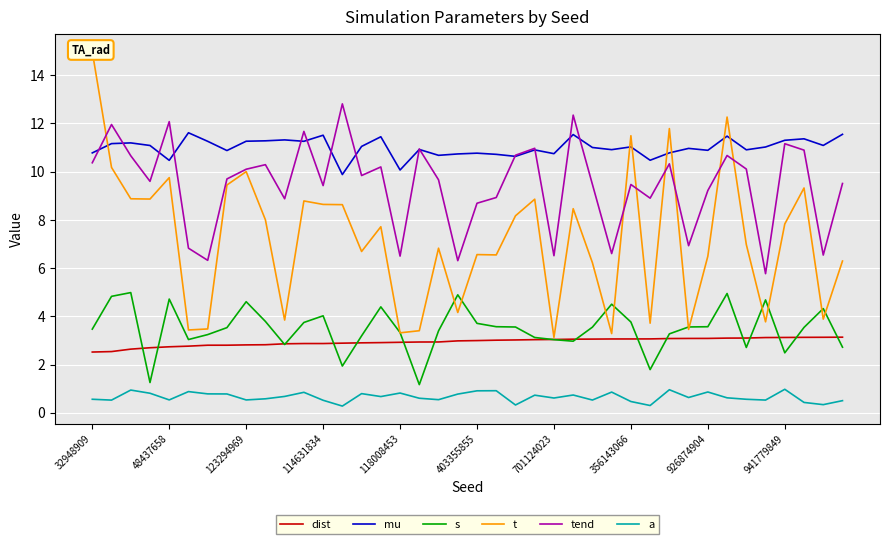

What is the sum of all tend values?

377.8